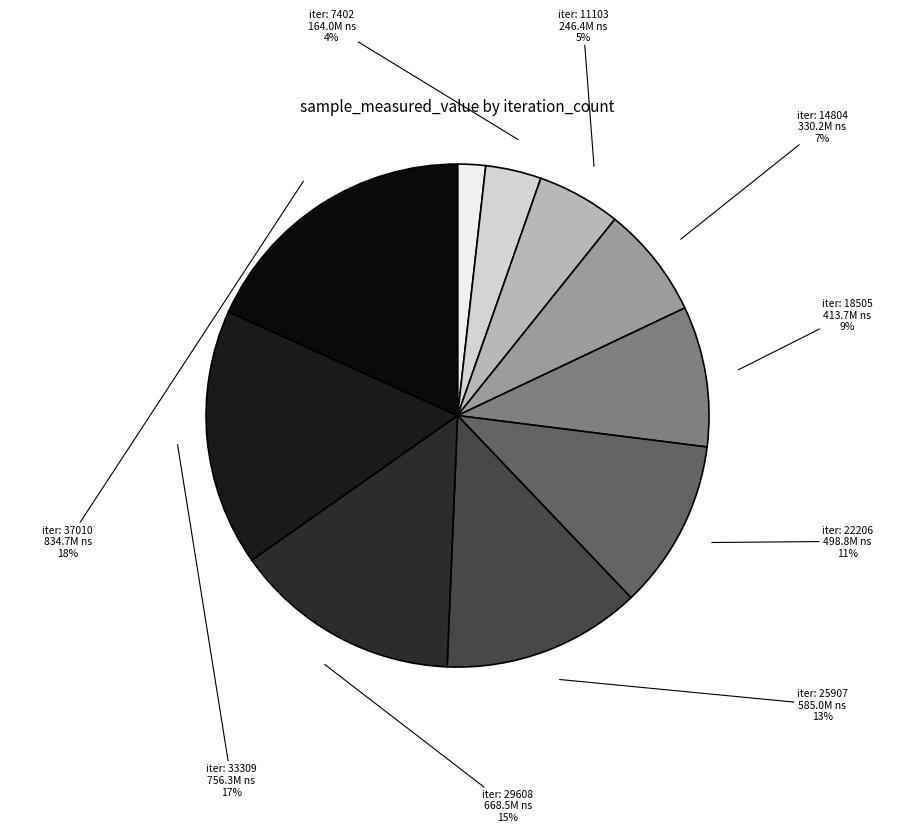

Count the number of slices in the pie.

10